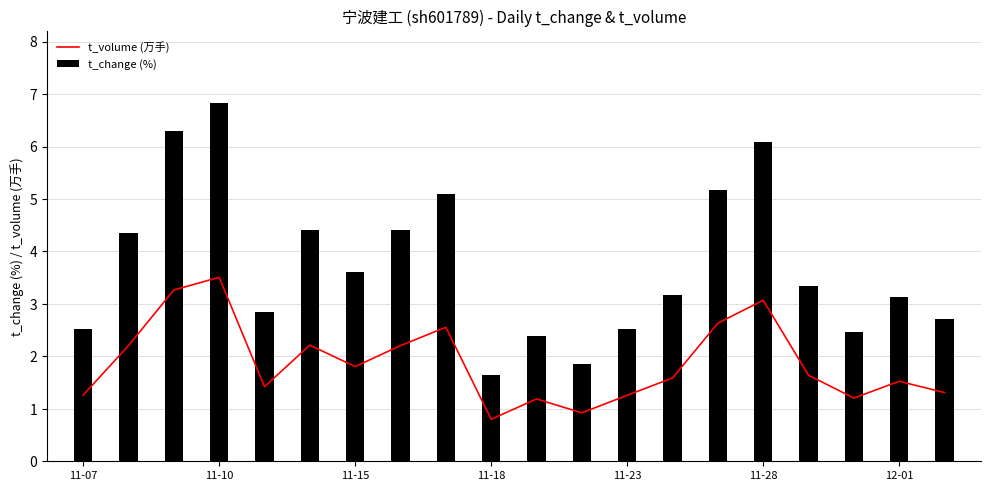

The value of t_change (%) at 11-10 is 10.3. True or false?

False